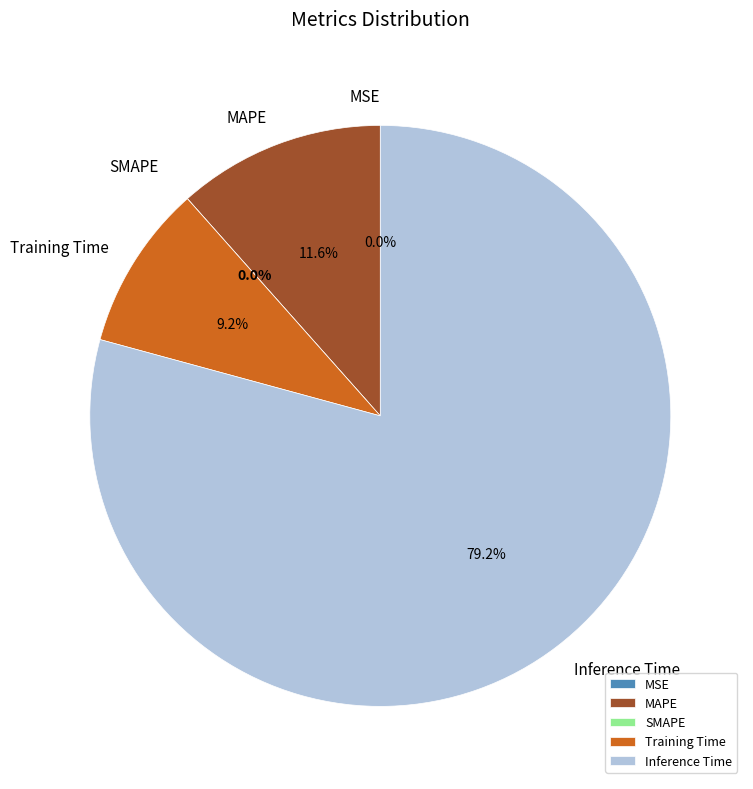

How much of the chart is everything except SMAPE?

100.0%